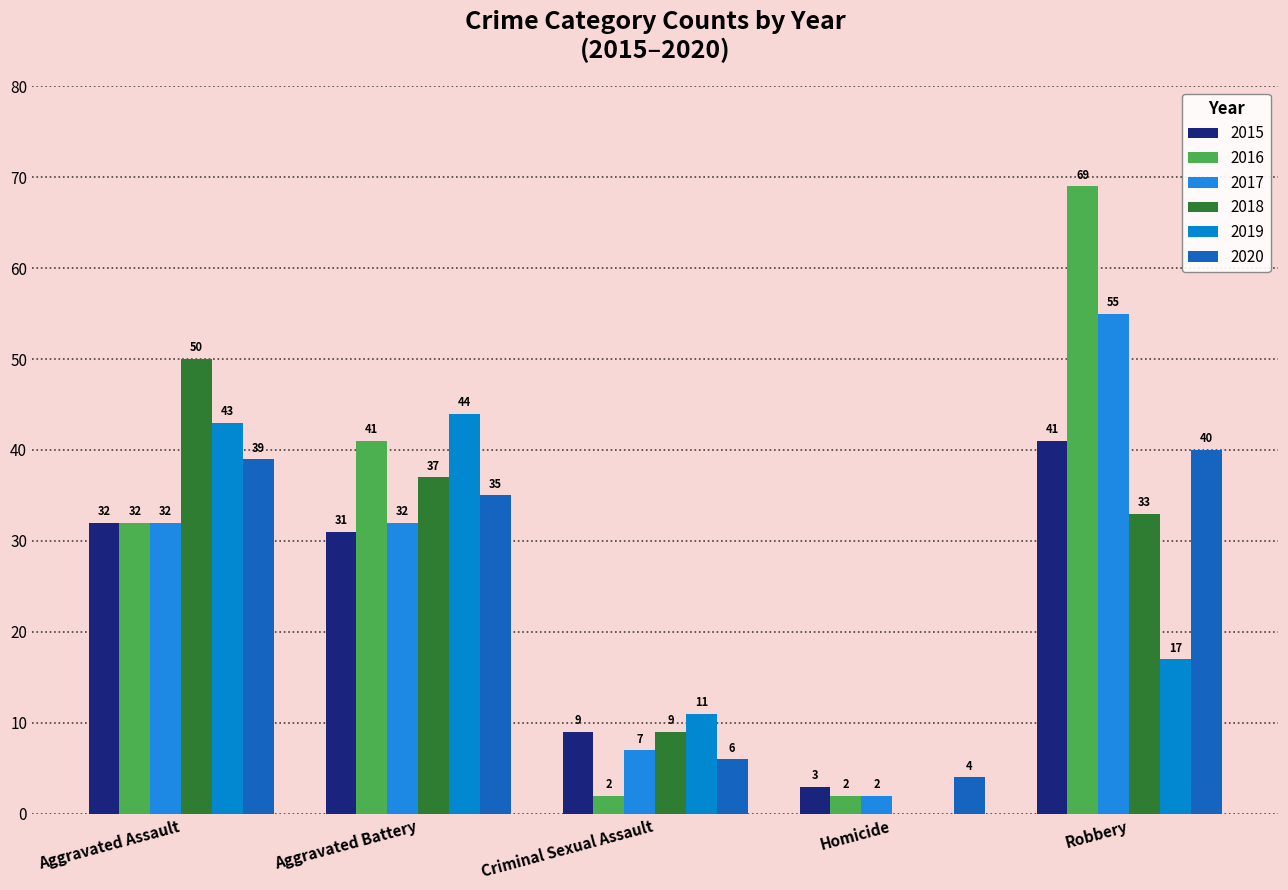

What are all the series names shown in the legend?

2015, 2016, 2017, 2018, 2019, 2020